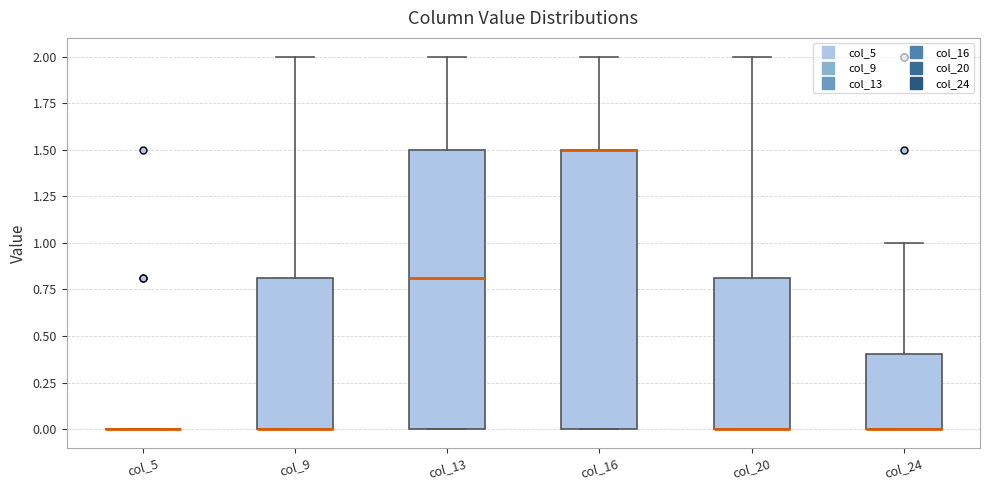

Reading left to right, transcribe this box plot: for each box, give where its median line is, the range the box spans, and where its two whiskers end, as read against the y-axis. The values are not printed on the chart, so give them approximately, as read against the axis.

col_5: box collapsed to a line at 0.0, whiskers 0.0 to 0.0
col_9: median 0.0 (drawn on the box's lower edge), box 0.0 to 0.8, whiskers 0.0 to 2.0
col_13: median 0.8, box 0.0 to 1.5, whiskers 0.0 to 2.0
col_16: median 1.5 (drawn on the box's upper edge), box 0.0 to 1.5, whiskers 0.0 to 2.0
col_20: median 0.0 (drawn on the box's lower edge), box 0.0 to 0.8, whiskers 0.0 to 2.0
col_24: median 0.0 (drawn on the box's lower edge), box 0.0 to 0.4, whiskers 0.0 to 1.0